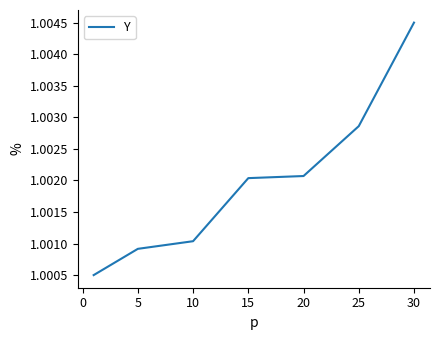

True or false: there are more than 2 points higher than both neighbors.

False